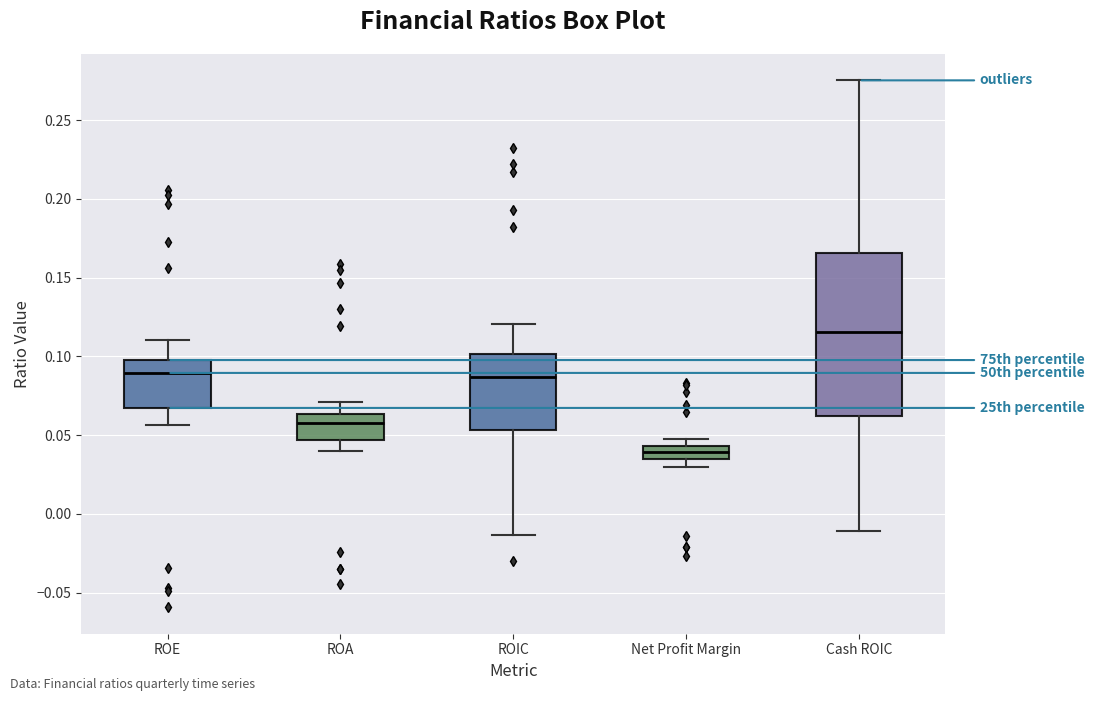

Reading left to right, read every box against the y-axis: the position of its median line, the range the box covers, and the ends of its whiskers. The values are not printed on the chart, so give them approximately, as read against the axis.

ROE: median 0.090, box 0.065 to 0.100, whiskers 0.055 to 0.110
ROA: median 0.060, box 0.045 to 0.065, whiskers 0.040 to 0.070
ROIC: median 0.085, box 0.055 to 0.100, whiskers -0.015 to 0.120
Net Profit Margin: median 0.040, box 0.035 to 0.045, whiskers 0.030 to 0.045 (above the box's upper edge)
Cash ROIC: median 0.115, box 0.060 to 0.165, whiskers -0.010 to 0.275